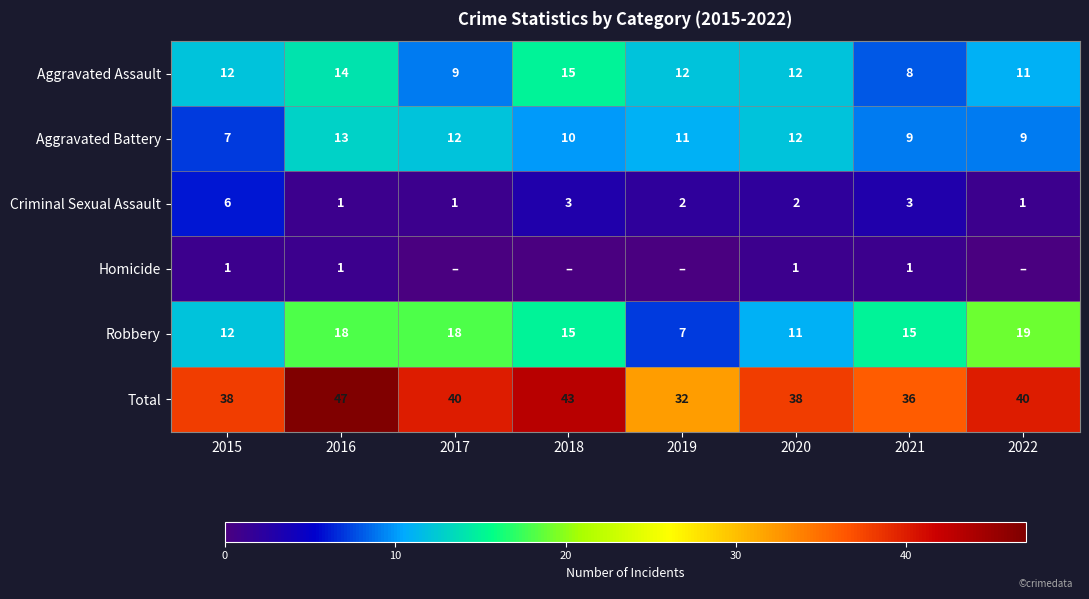

True or false: Criminal Sexual Assault has a value of 6 at 2015.

True